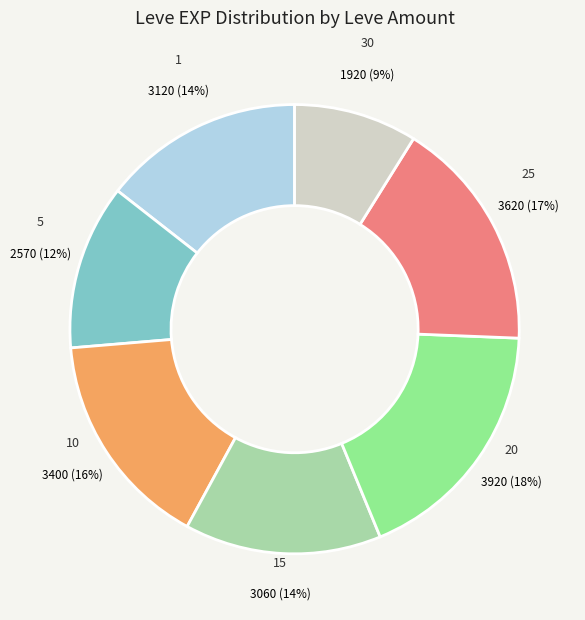

Count the number of slices in the pie.

7